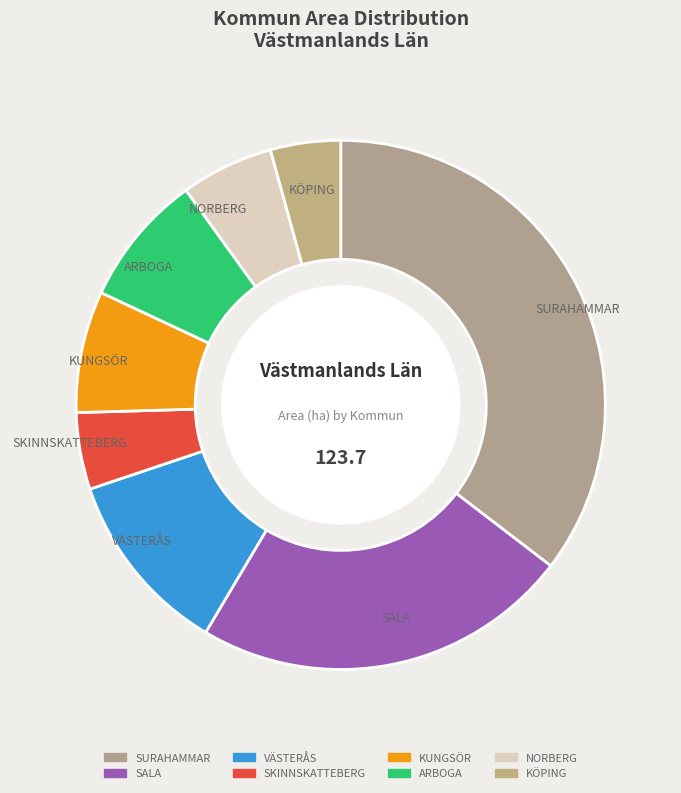

True or false: SURAHAMMAR accounts for 28% of the total.

False